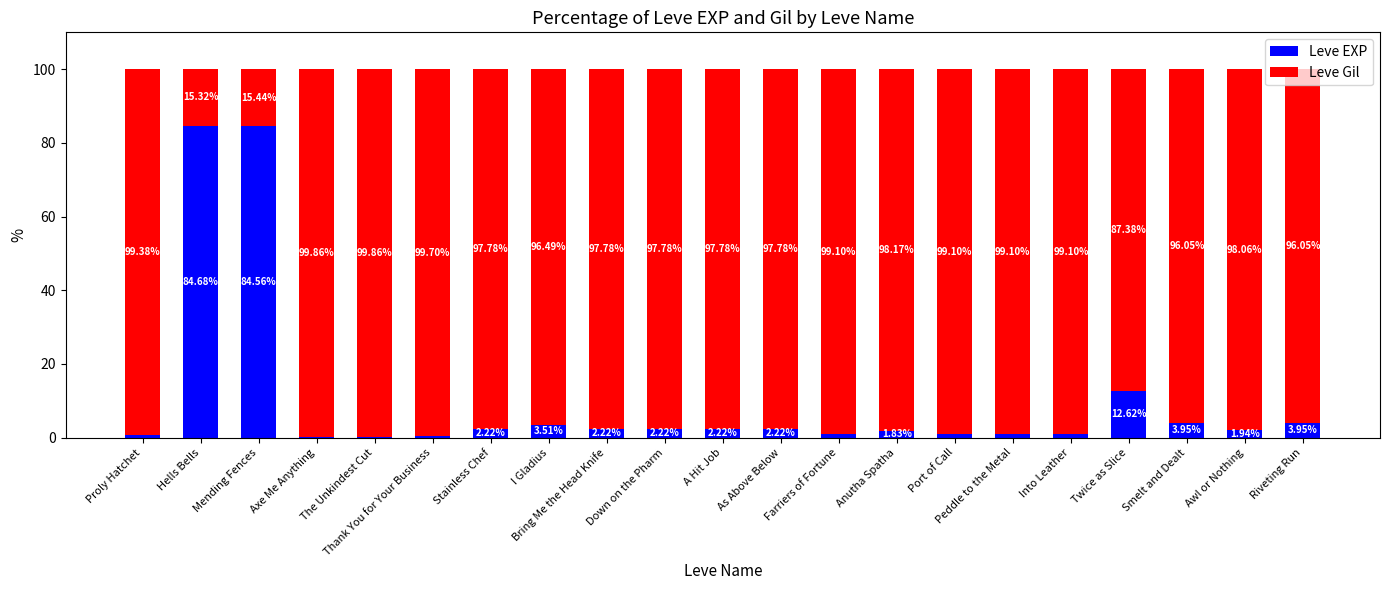

The value of Leve EXP at Twice as Slice is 12.6. True or false?

True